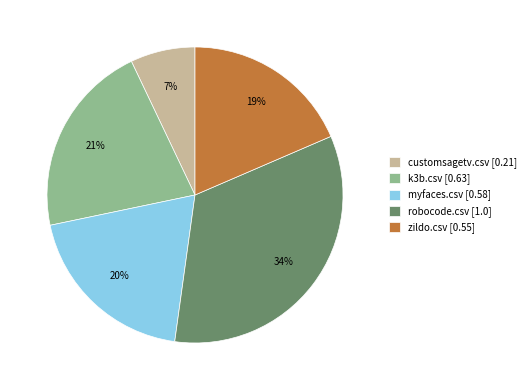

Does any single category account for the majority?

No